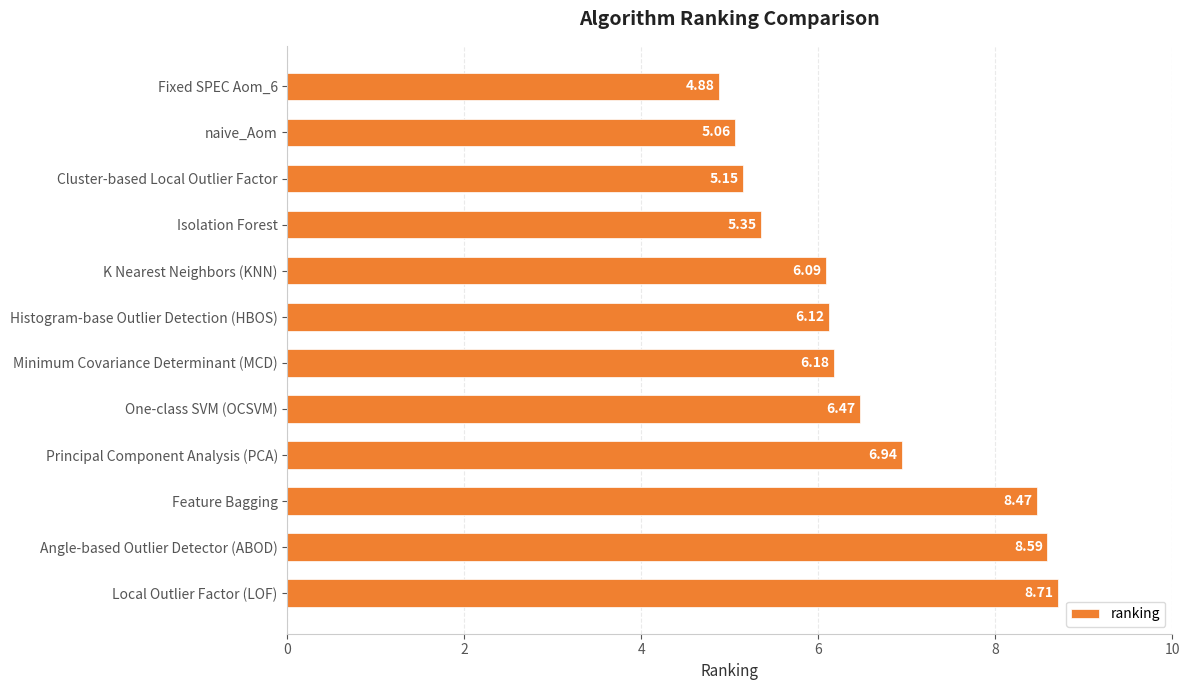

What is the label of the 7th bar from the top?

Minimum Covariance Determinant (MCD)